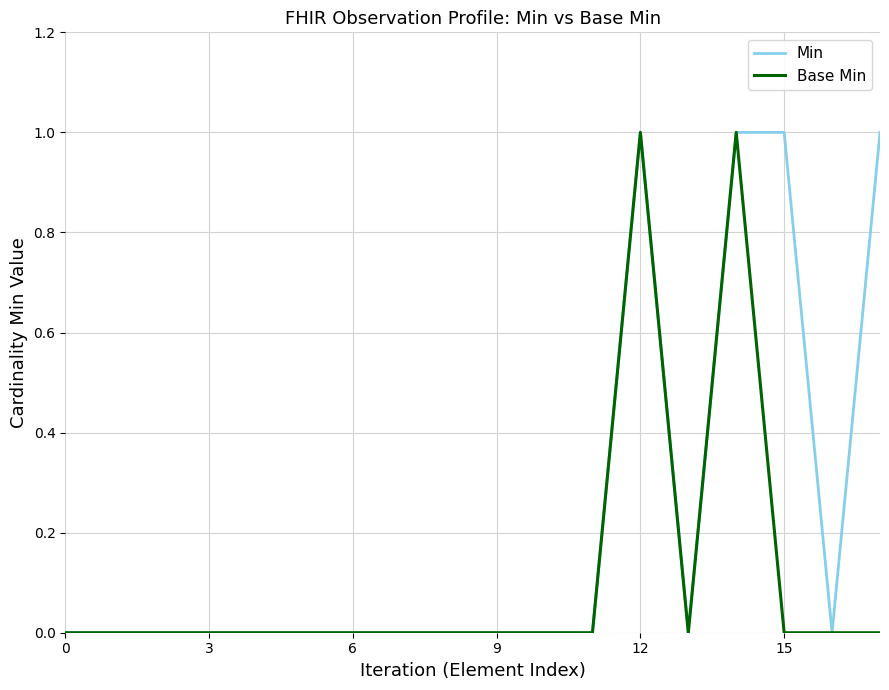

What are all the series names shown in the legend?

Min, Base Min